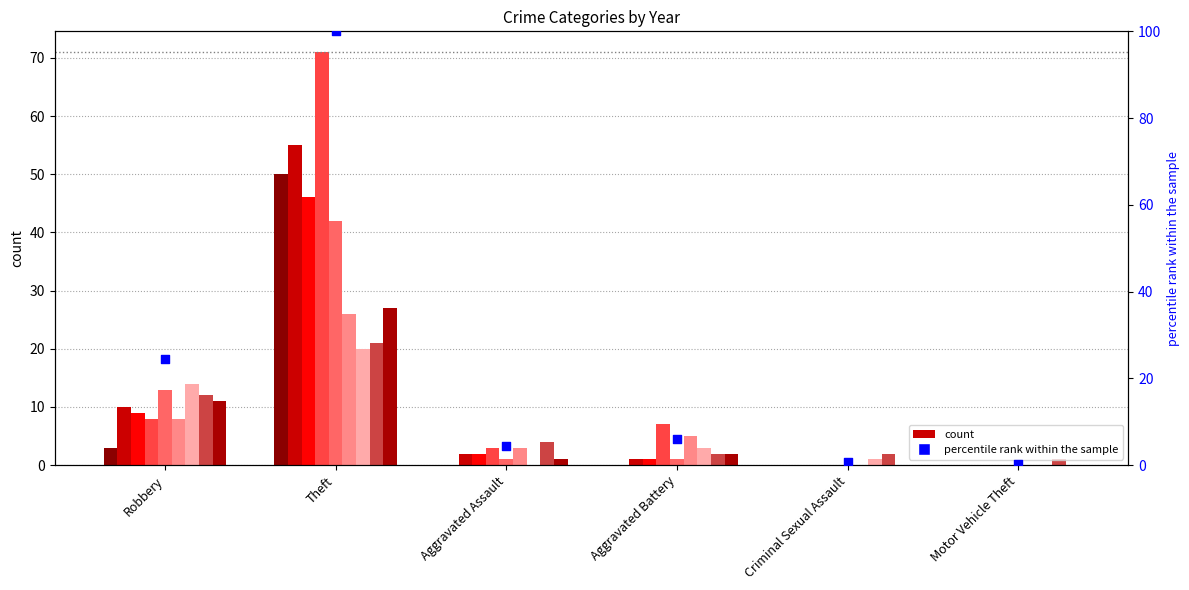

Between Aggravated Assault and Robbery, which is larger?

Robbery